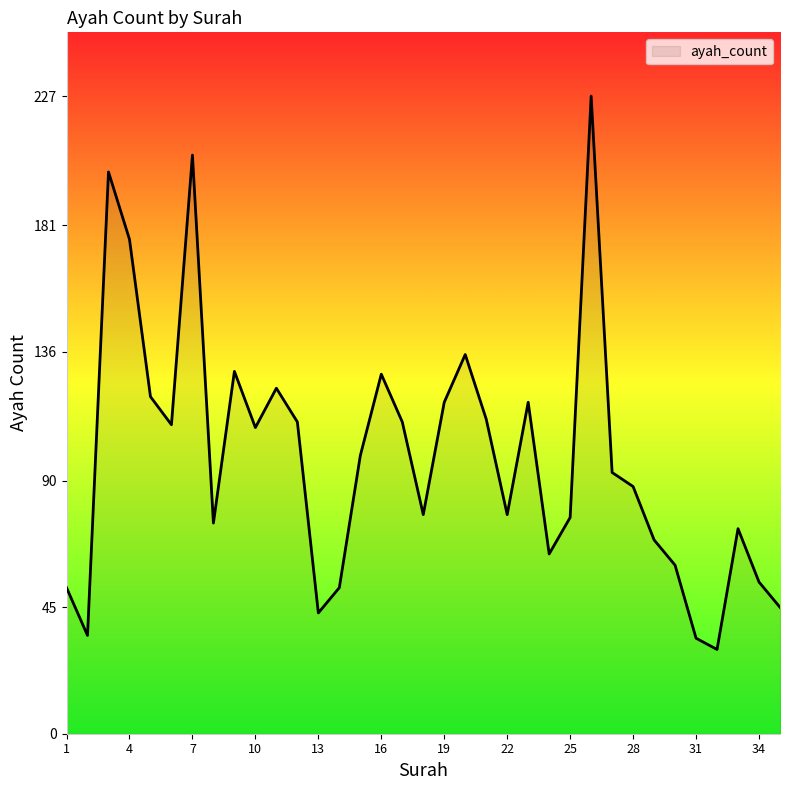

What is the difference between the maximum and minimum values?

197